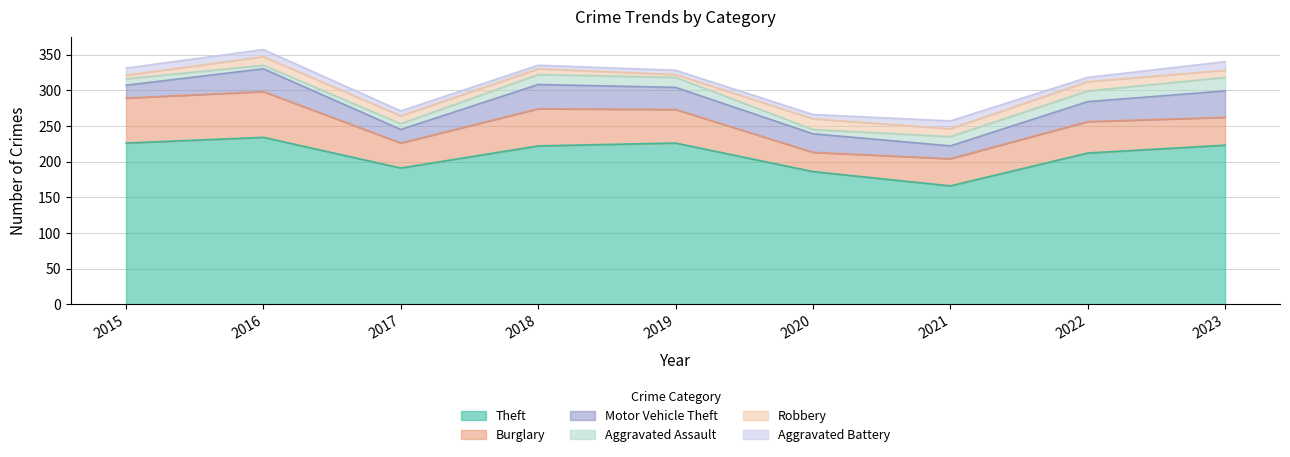

What is the maximum value shown in the chart?

234